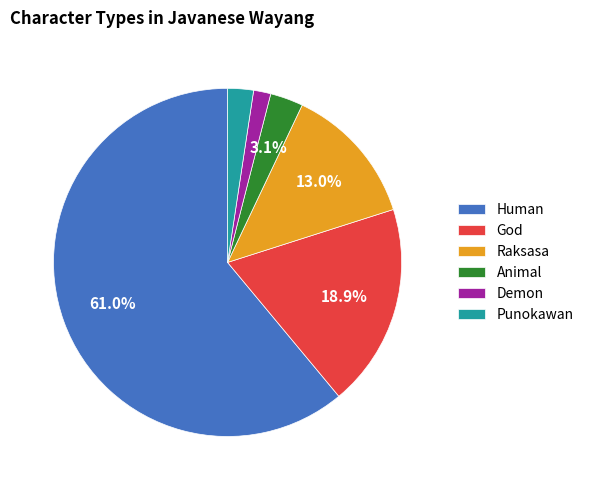

Count the number of slices in the pie.

6